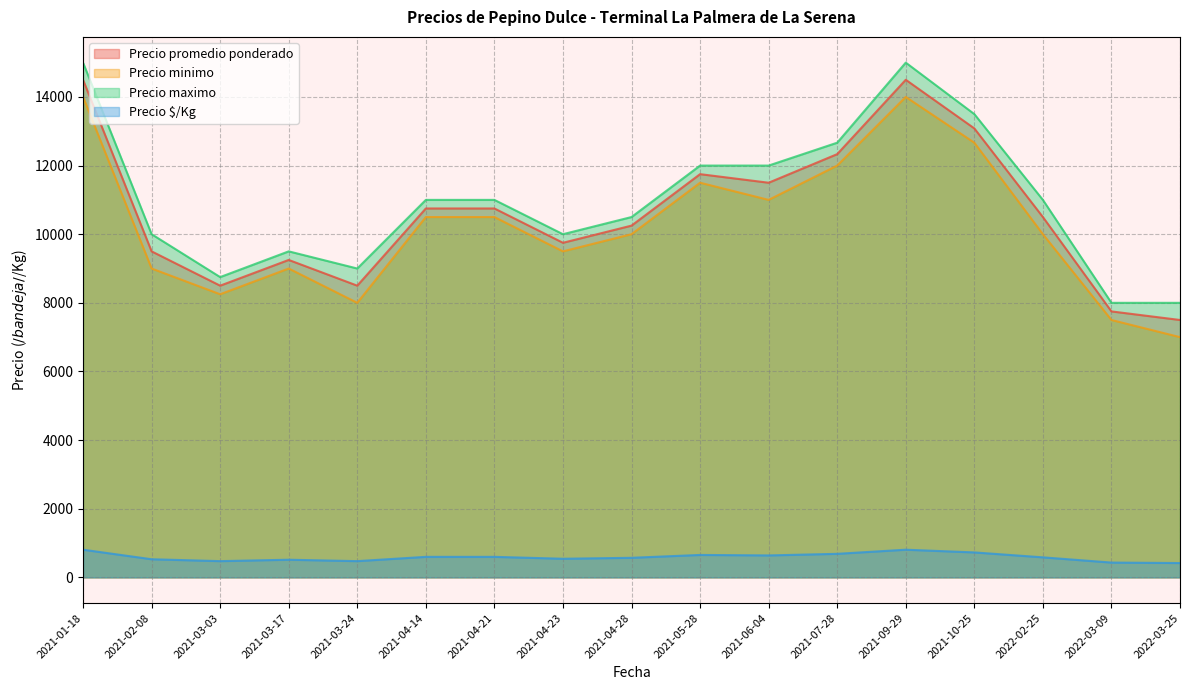

Which series has the largest range (max minus min)?

Precio promedio ponderado